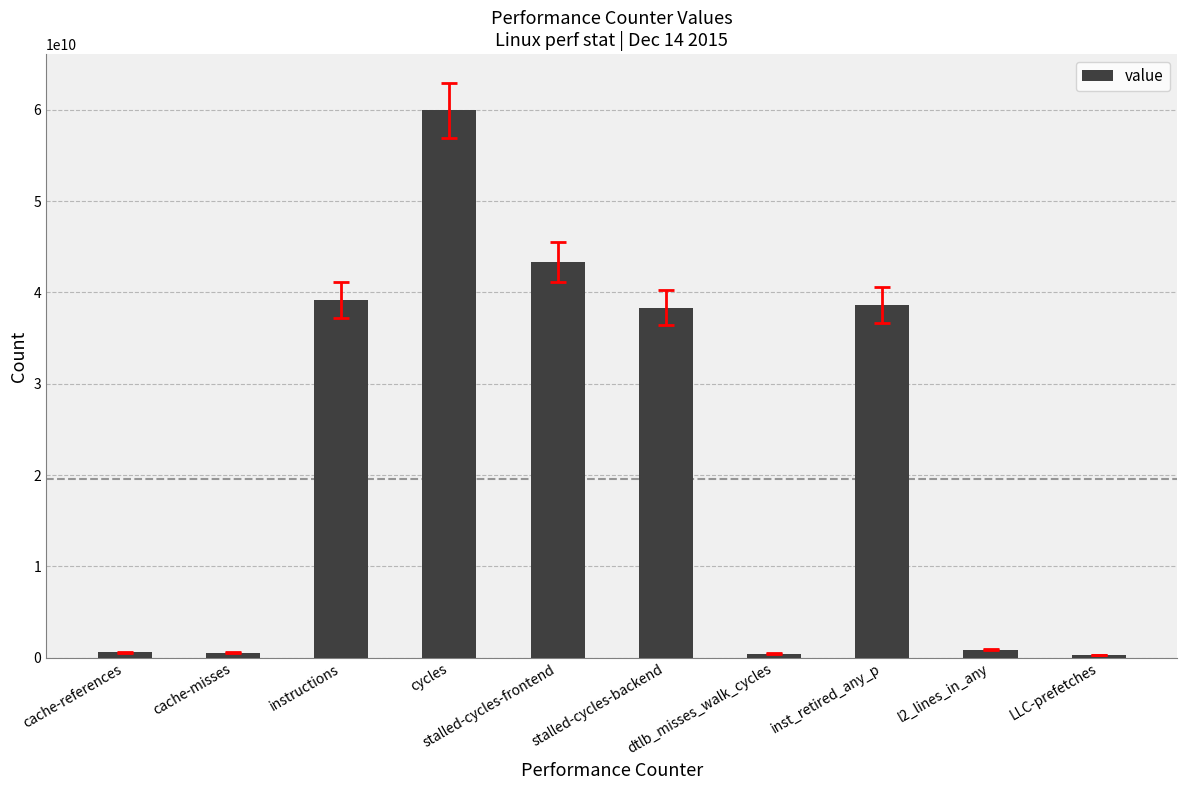

What is the average value?

22214106224